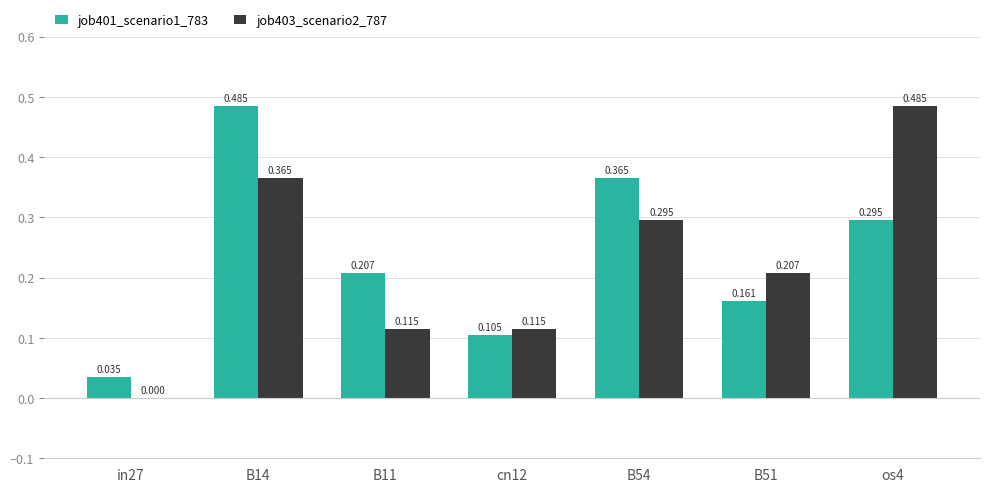

Is the value of job401_scenario1_783 at in27 greater than the value of job403_scenario2_787 at B54?

No